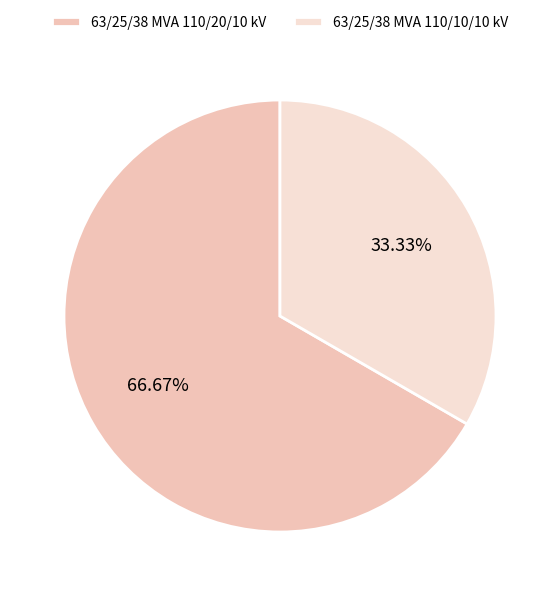

To the nearest percent, what is the difference between the largest and smallest slice percentages?

33%